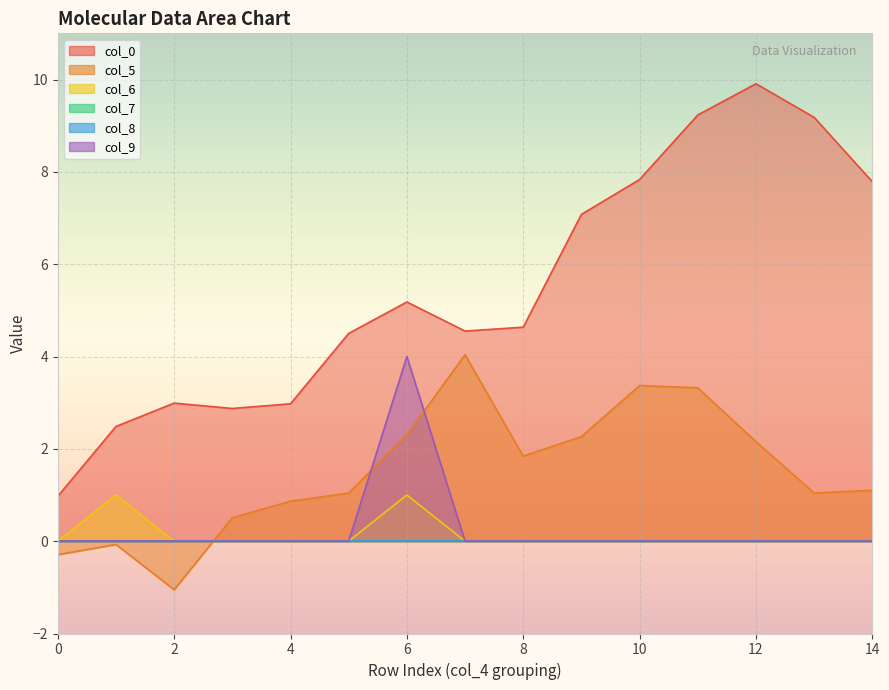

True or false: col_6 and col_9 intersect in this chart.

False